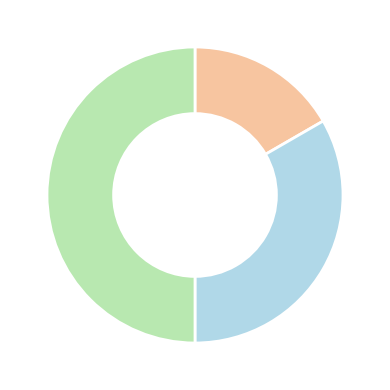

How many segments does this pie chart have?

3